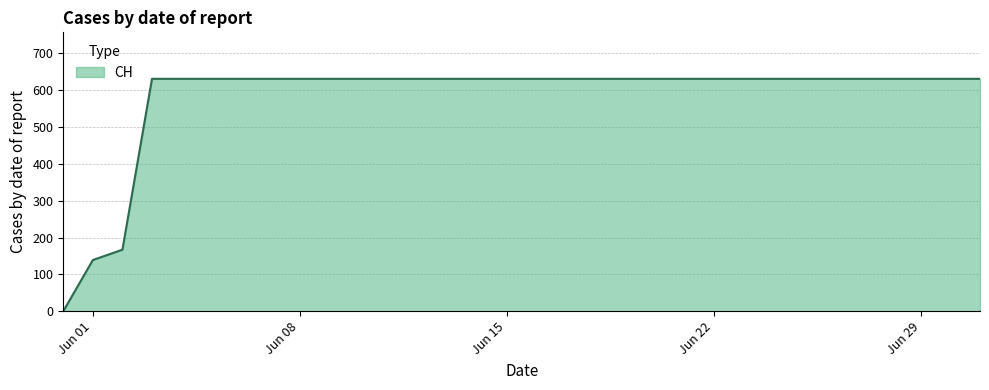

What is the average value?

581